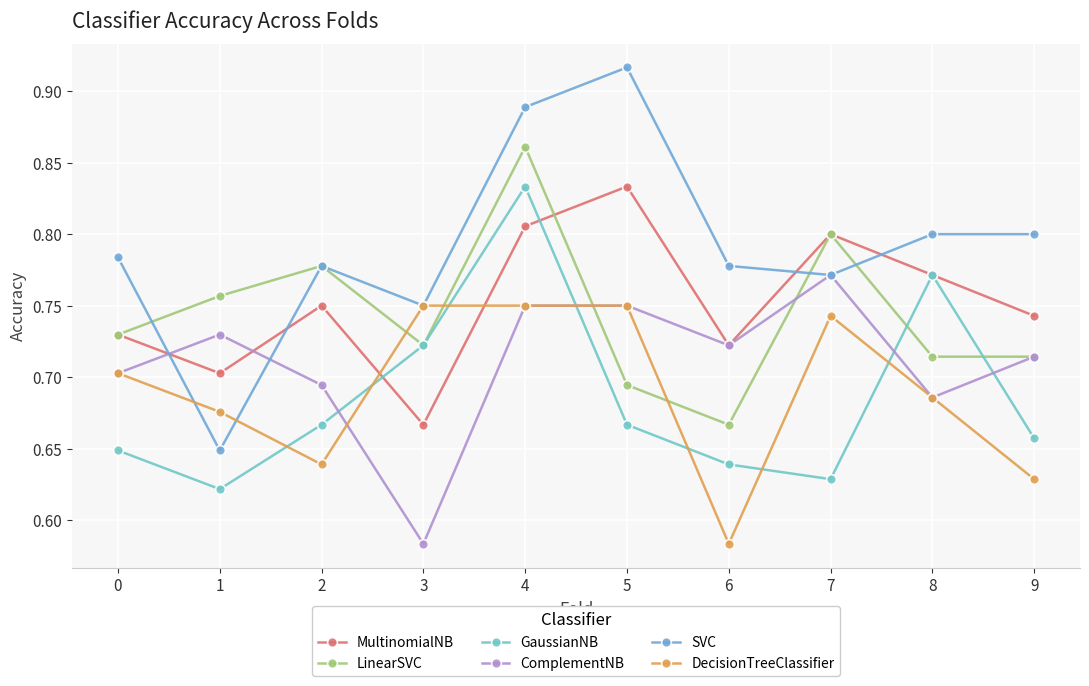

At which label does MultinomialNB reach its peak?

5